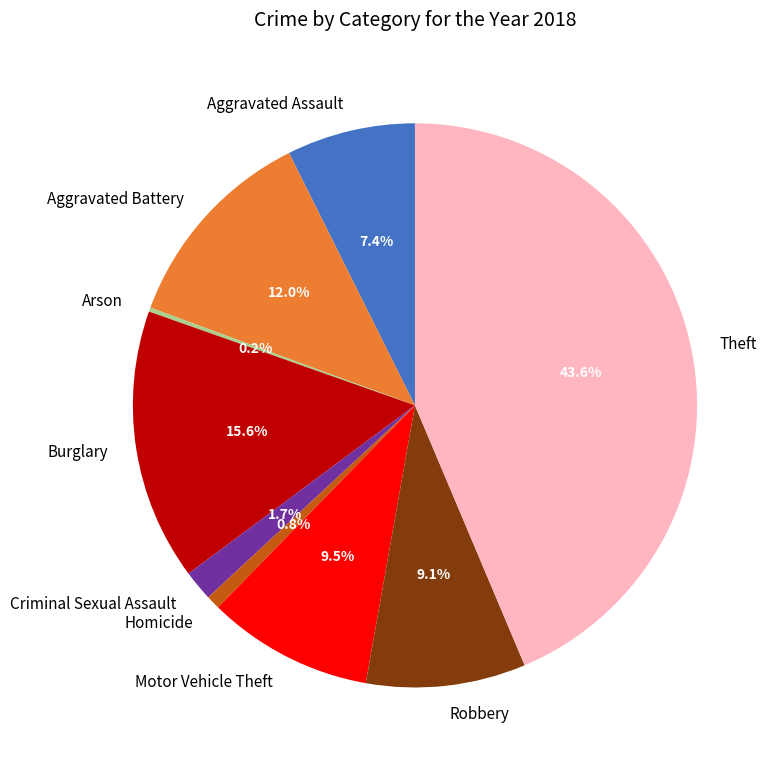

Is Burglary the majority of the pie?

No